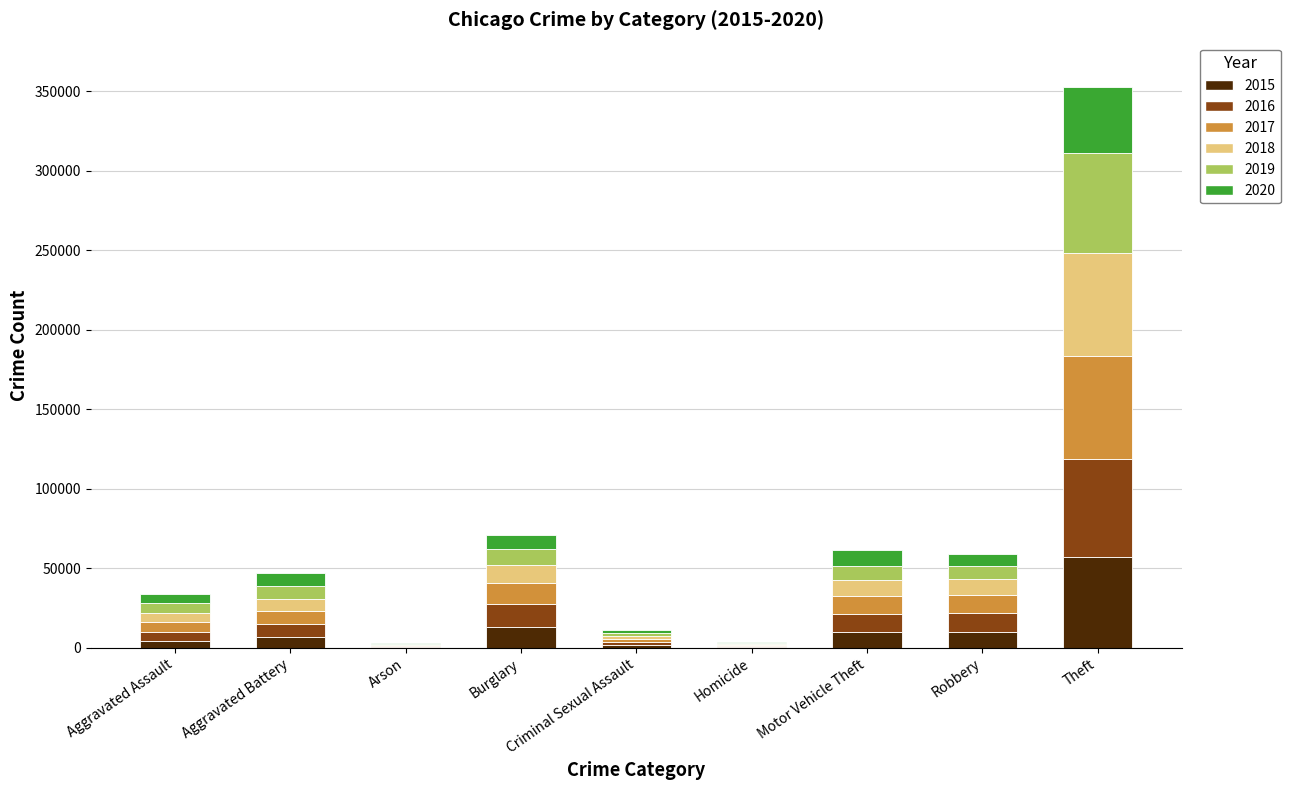

At which category is the sum across all series the highest?

Theft